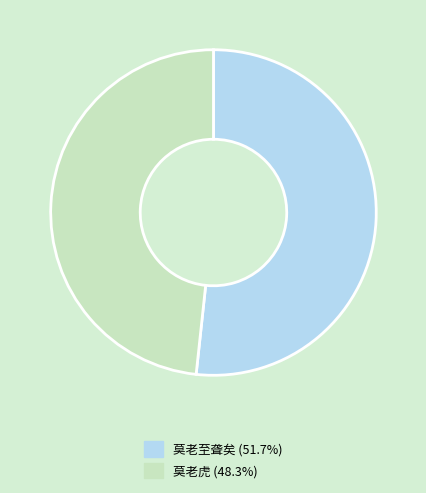

Approximately how many times larger is the value at 莫老至聋矣 (51.7%) compared to 莫老虎 (48.3%)?

1.1